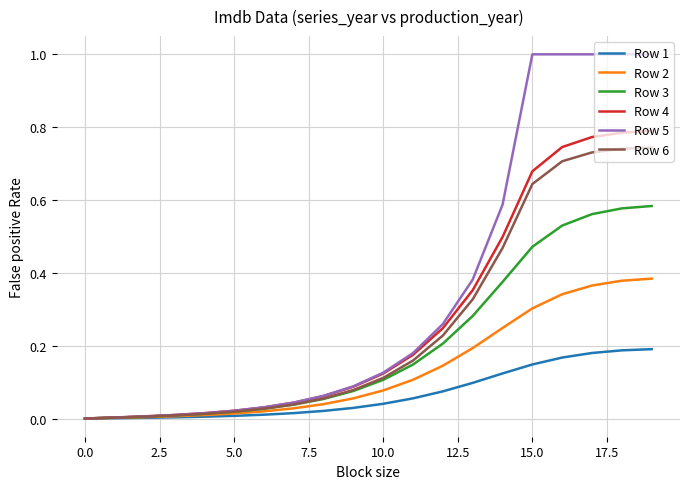

What is the maximum value for Row 5?

1.0